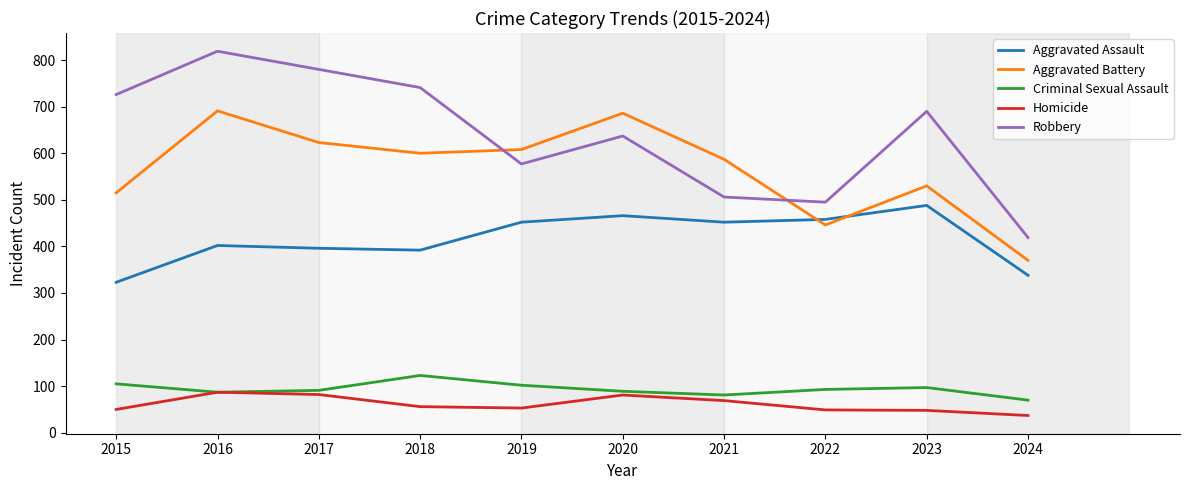

How many lines are shown in the chart?

5